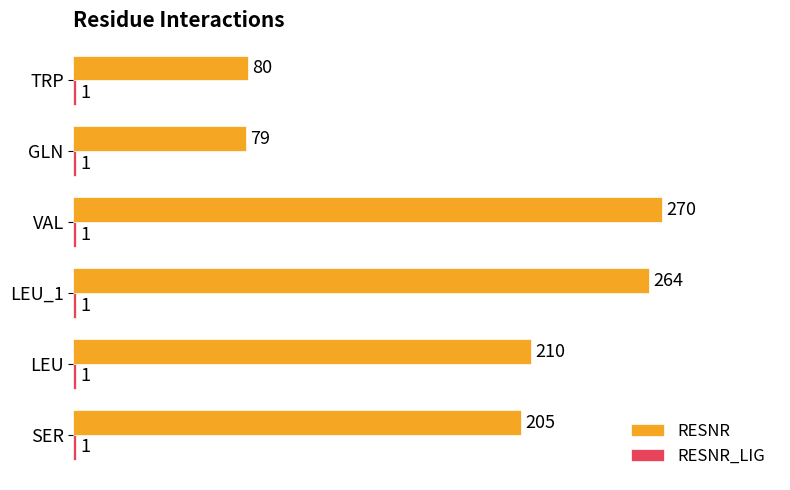

Which series has the widest spread of values?

RESNR